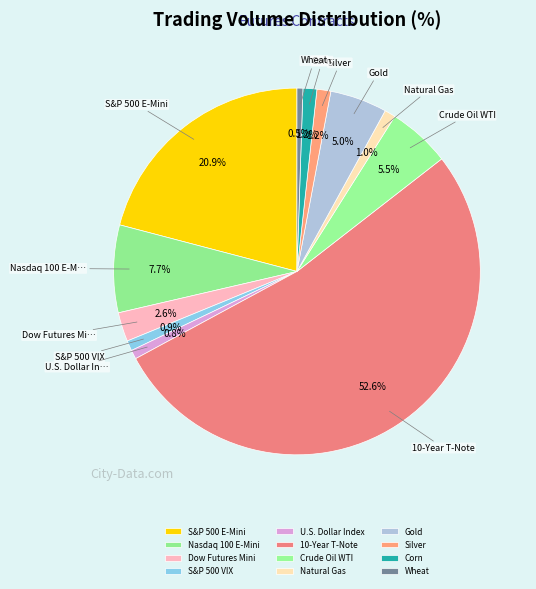

To the nearest percent, what is the combined percentage of Corn and S&P 500 E-Mini?

22%